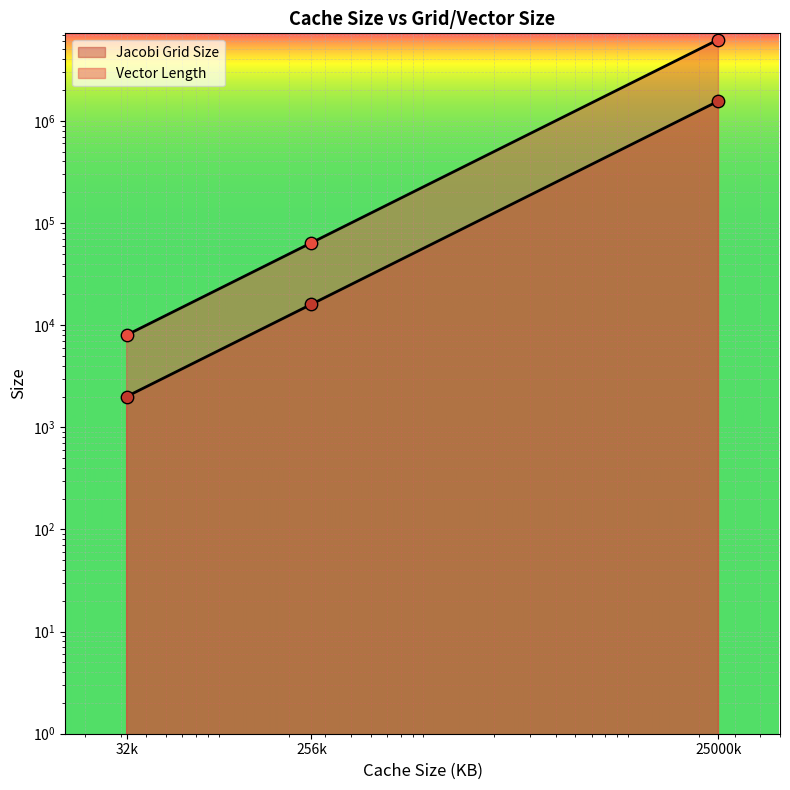

What are all the series names shown in the legend?

Jacobi Grid Size, Vector Length